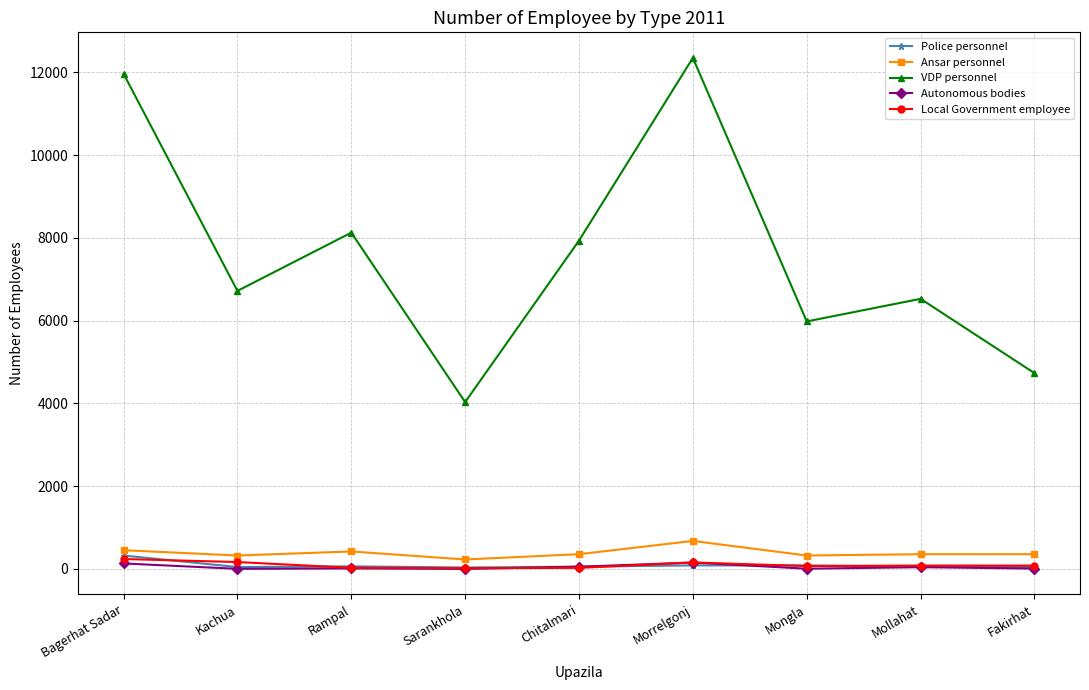

What is the label of the 8th point from the left?

Mollahat